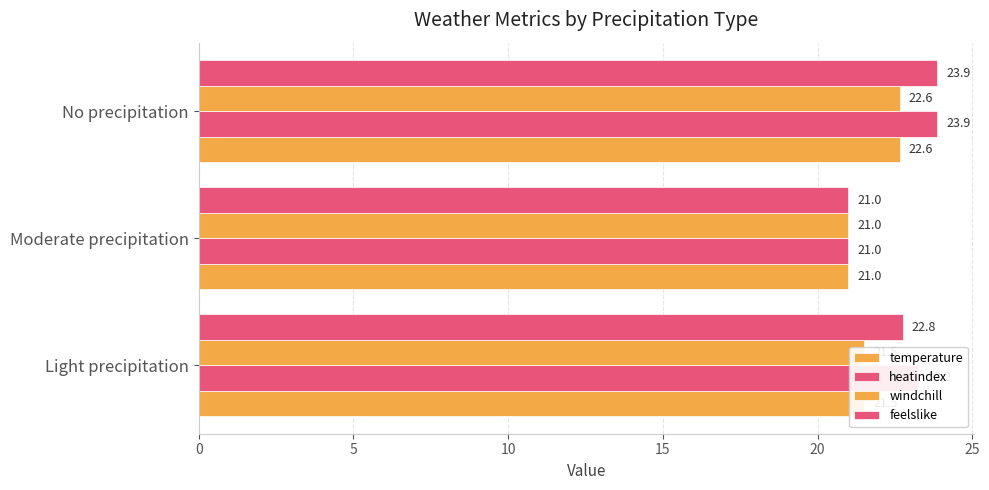

How many data points does each series have?

3